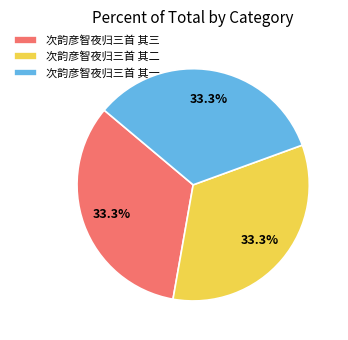

Is it true that 次韵彦智夜归三首 其二 is 22% of the pie?

False